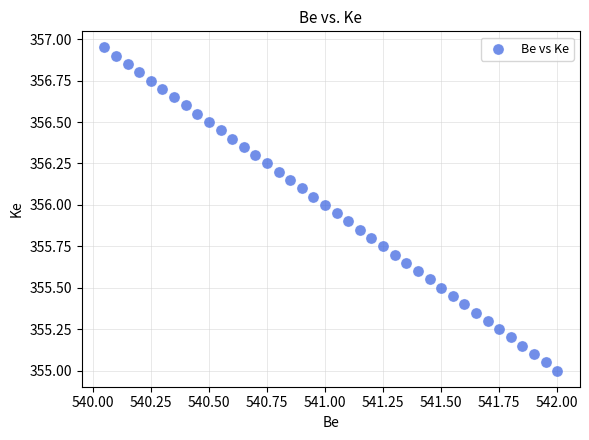

What is the range of X values (max minus min)?

2.0